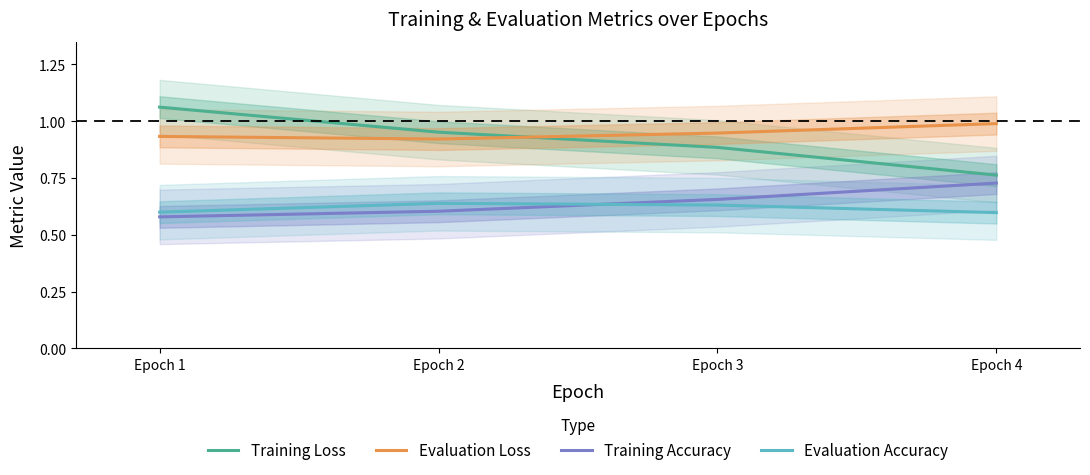

How many lines are shown in the chart?

4